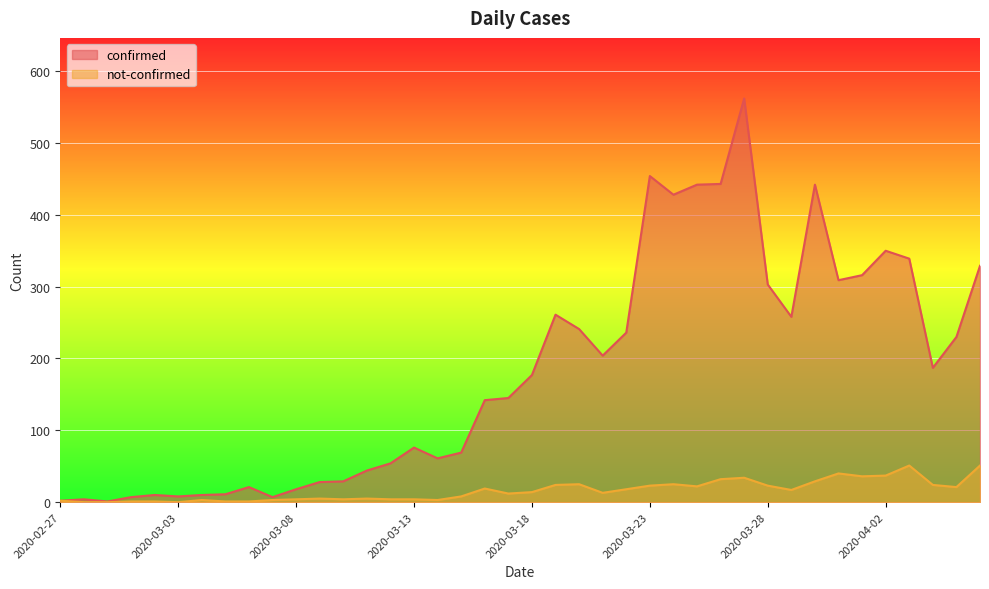

How many values in the confirmed series are below 177?

20